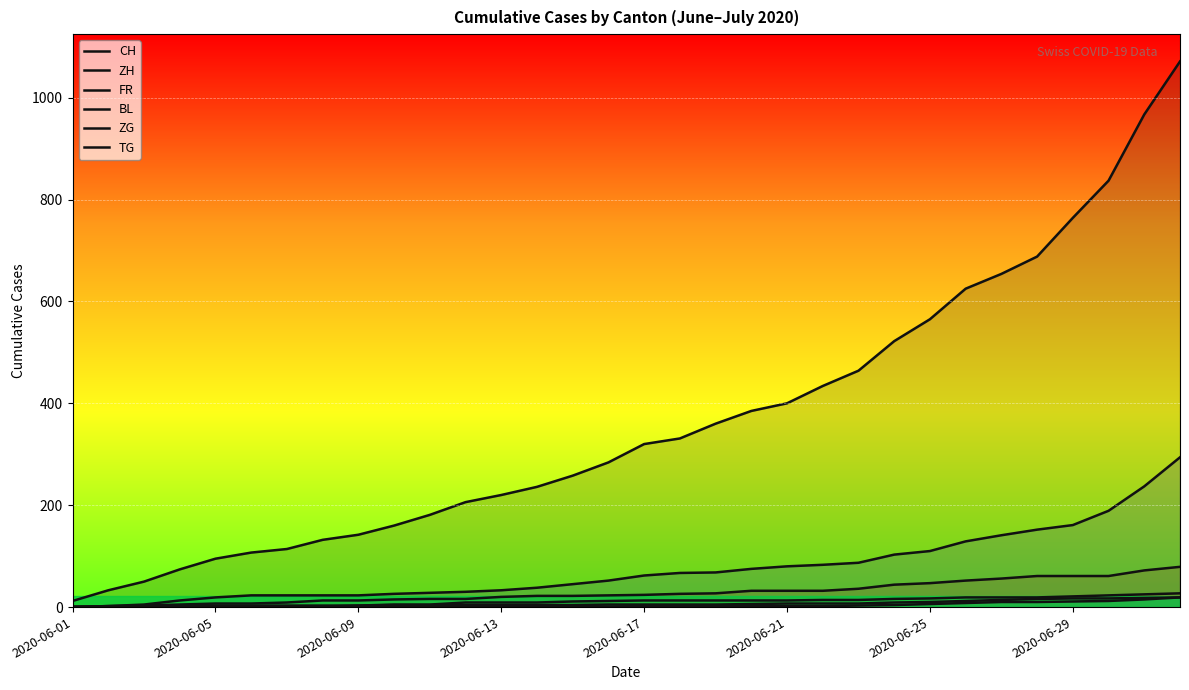

What are all the series names shown in the legend?

CH, ZH, FR, BL, ZG, TG